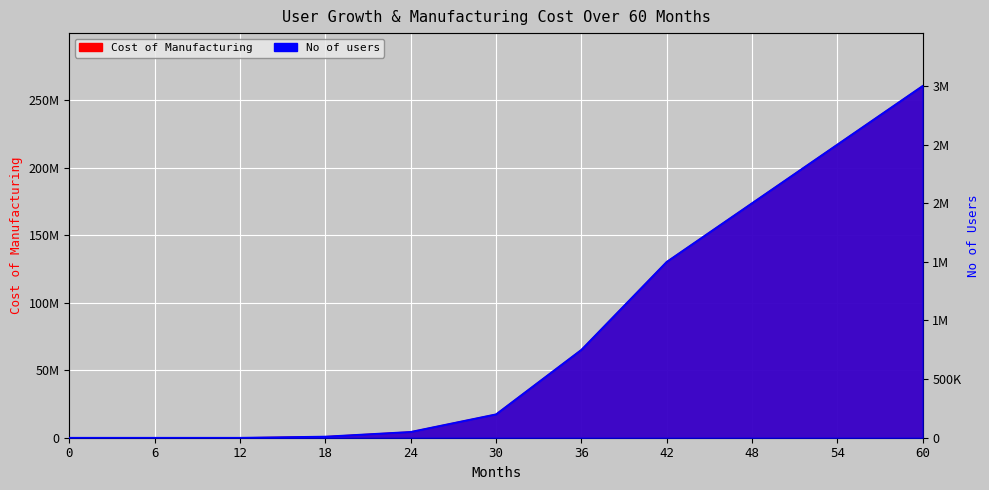

What is the spread (max minus min) of values at 48?

171660000